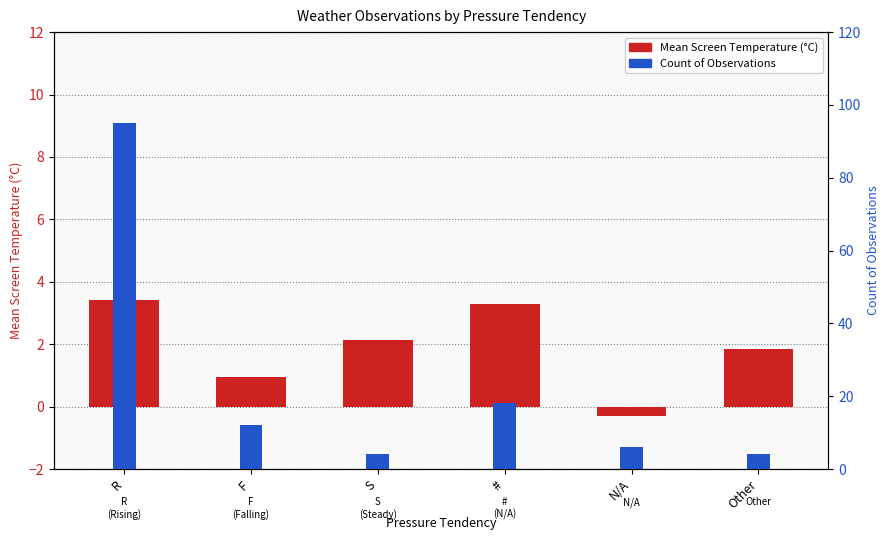

Reading left to right, transcribe all the data shown in this chart.

Mean Screen Temperature: 3.4	0.9	2.1	3.3	-0.3	1.9
Count of Observations: 95.0	12.0	4.0	18.0	6.0	4.0